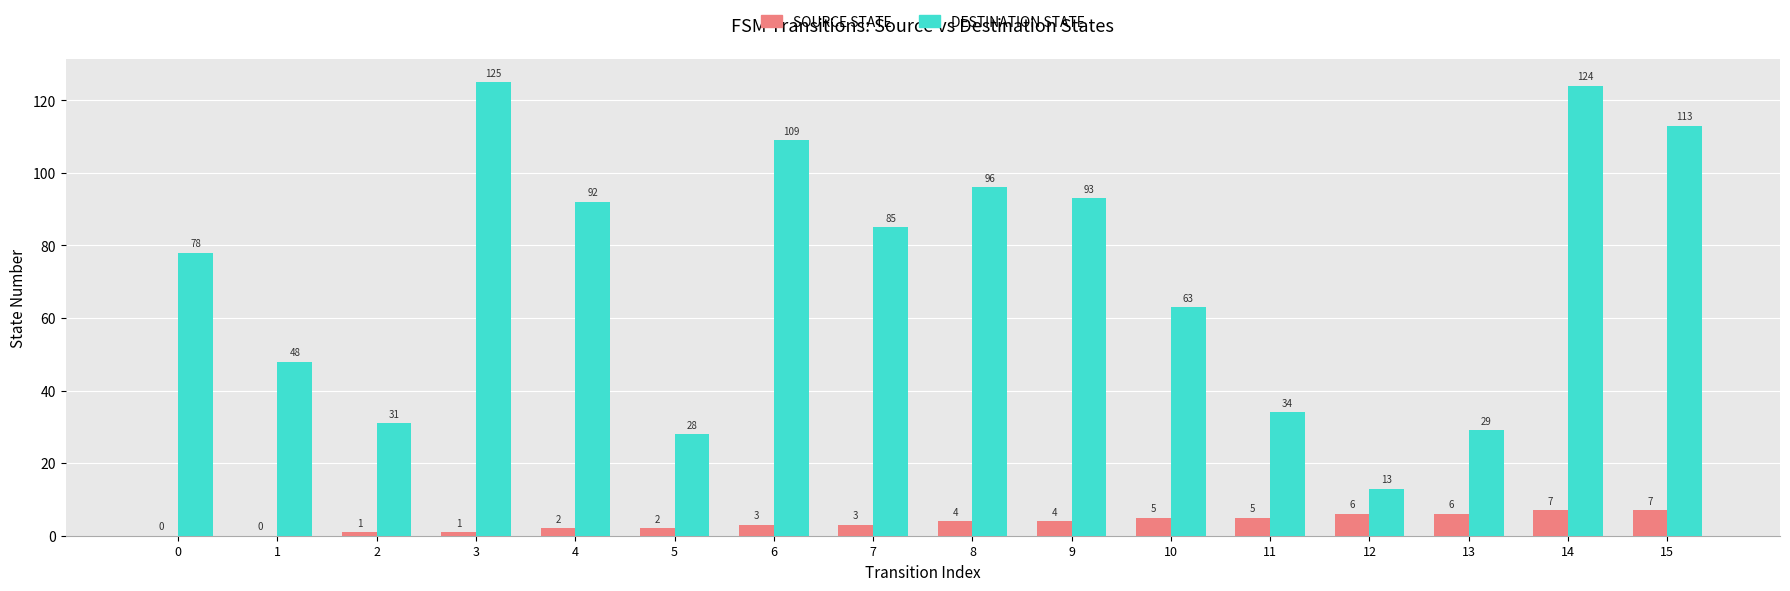

Does the chart contain stacked bars?

No